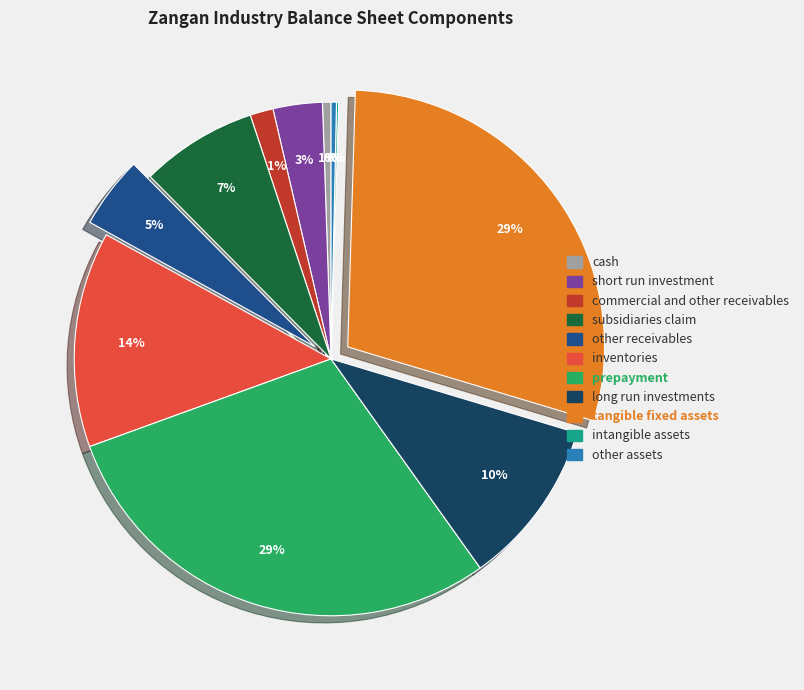

To the nearest percent, what is the average slice percentage?

9%